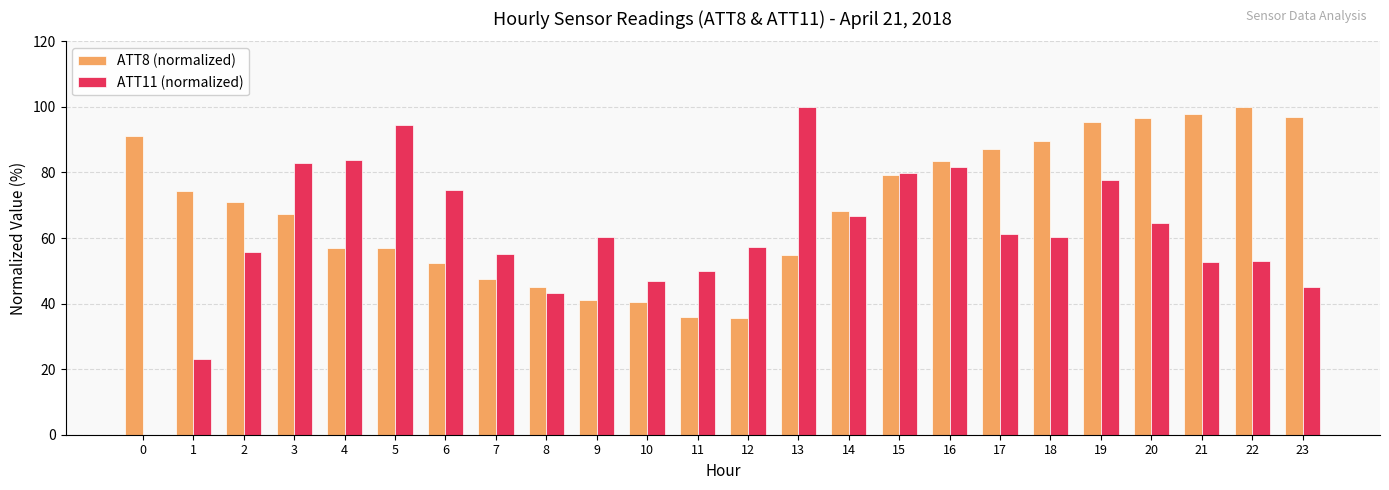

What is the sum of the ATT11 (normalized) values at 5 and 13?

194.3